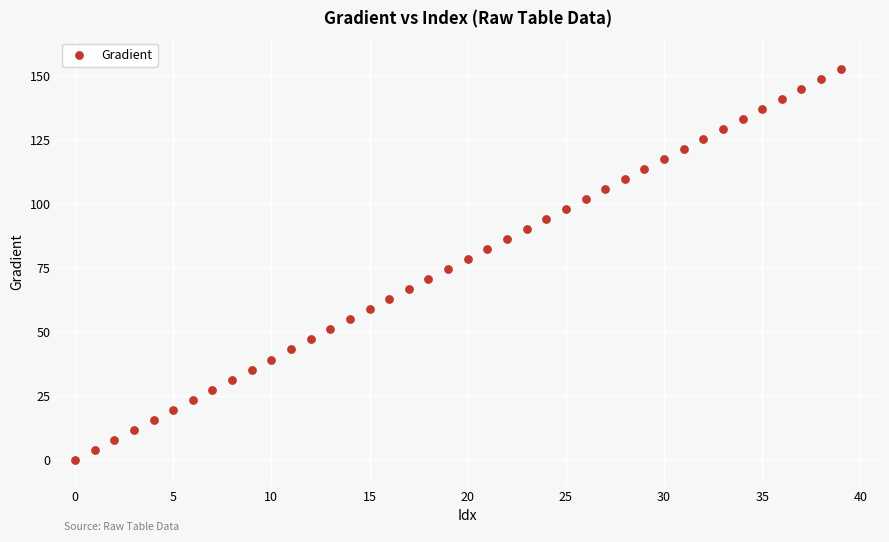

What is the range of Y values (max minus min)?

152.6